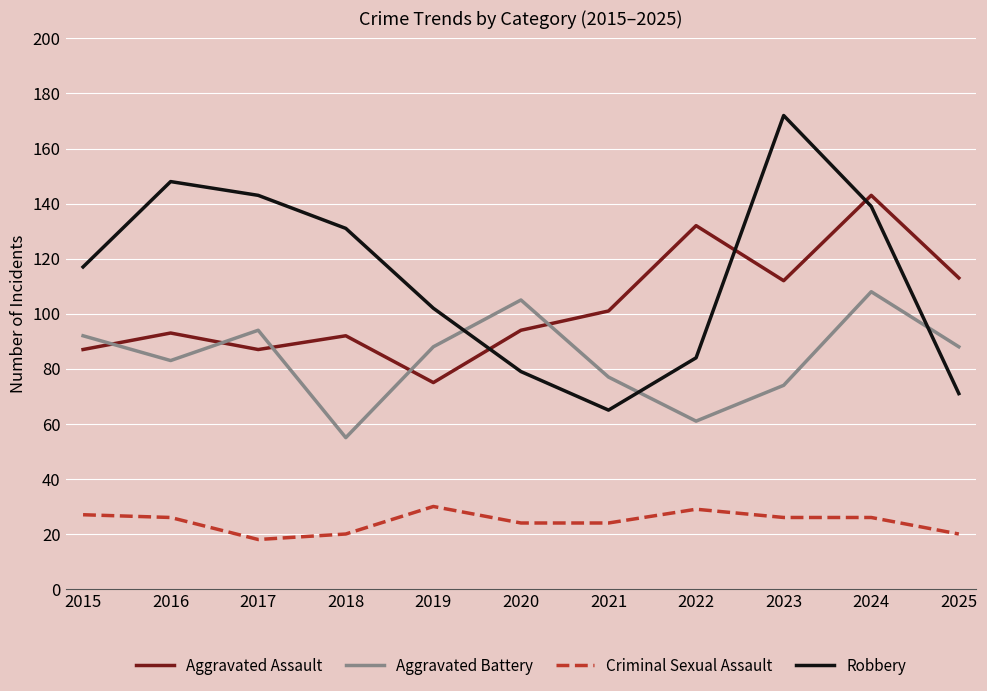

How many lines are shown in the chart?

4